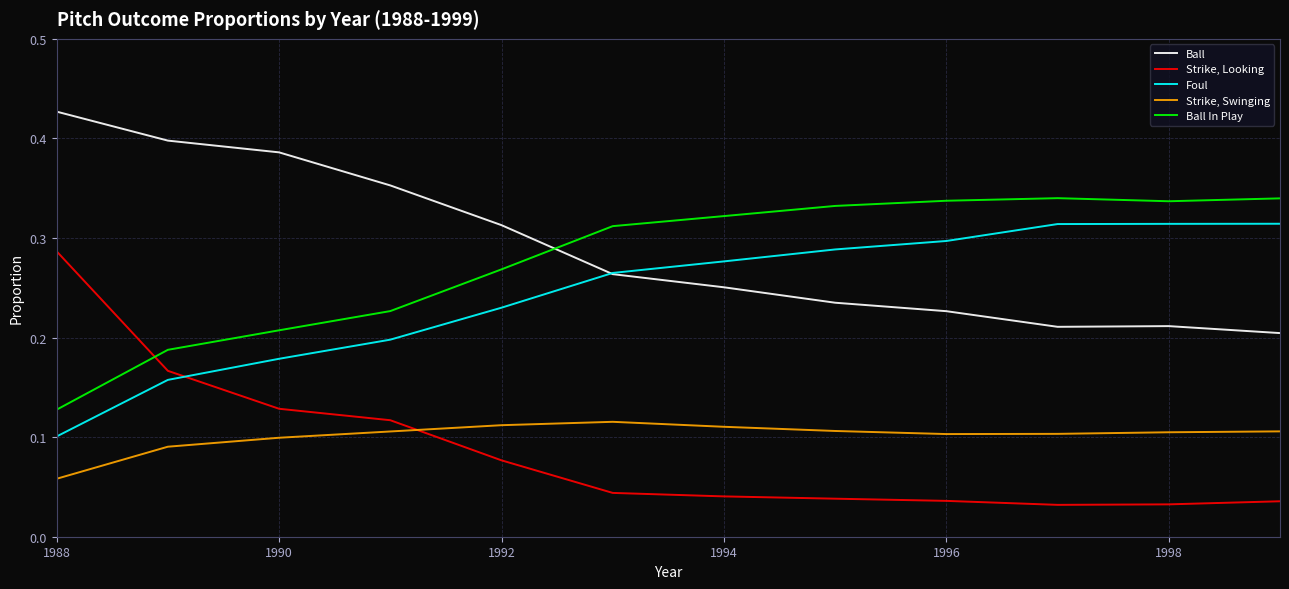

Which series has the largest range (max minus min)?

Strike, Looking